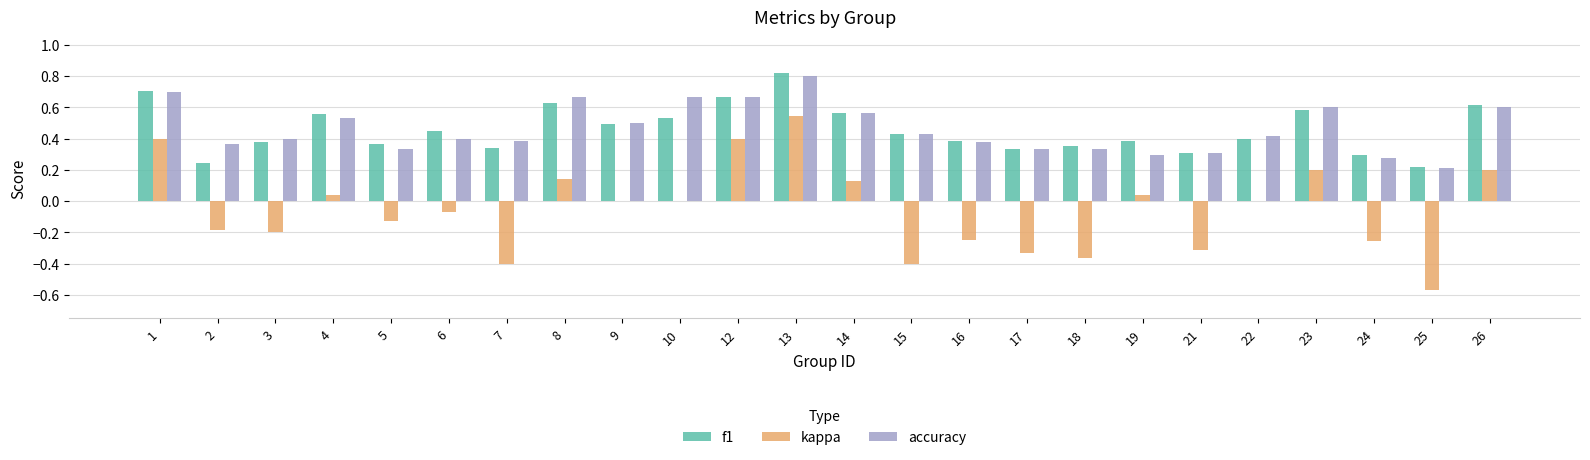

At which category is the sum across all series the highest?

13